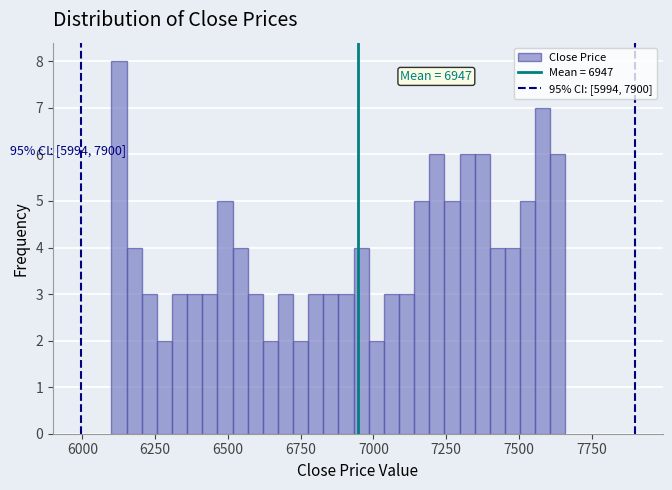

Around what value on the x-axis is the tallest bar? Give the approximate position of its centre, as read against the axis.

6150